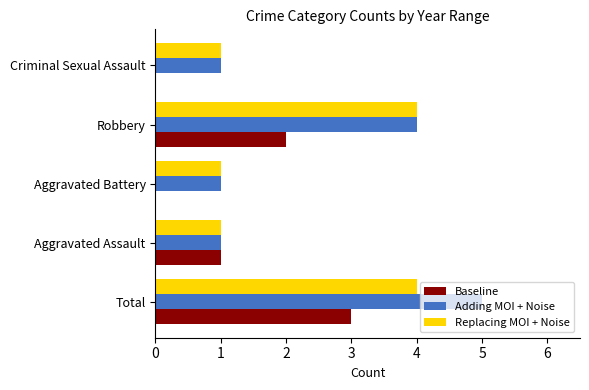

What is the highest value of the Replacing MOI + Noise series?

4